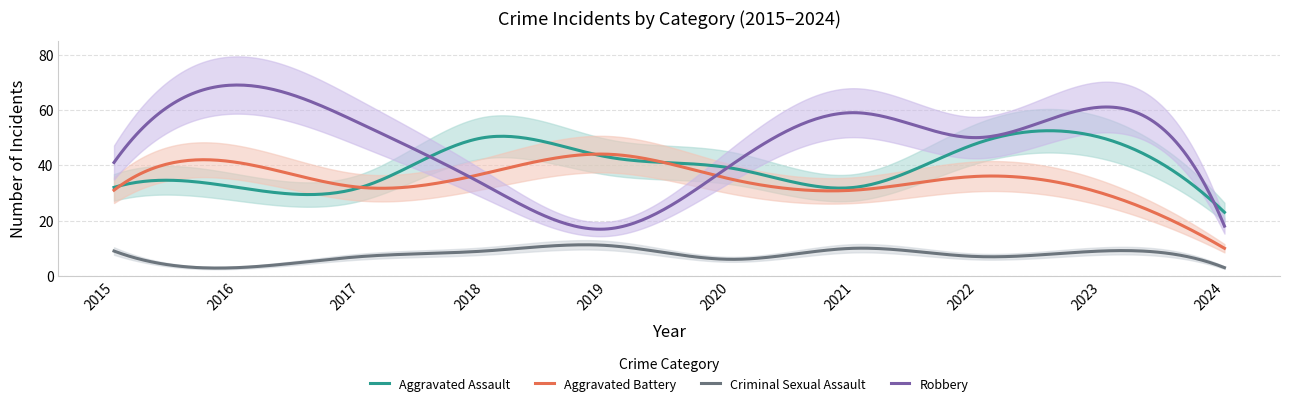

Which category has the lowest value in the Aggravated Assault series?

2024